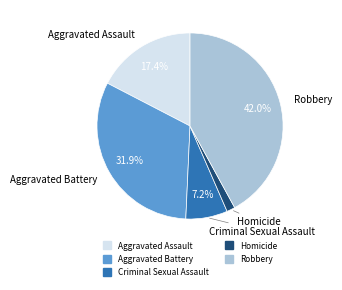

Is there any slice that represents more than half of the pie?

No